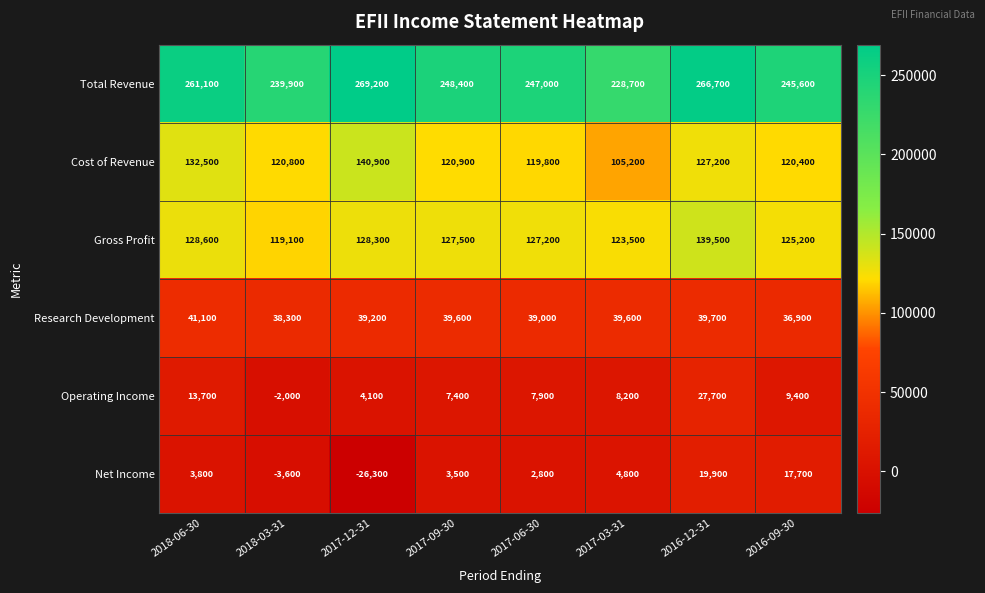

Which series has the largest total across all categories?

Total Revenue